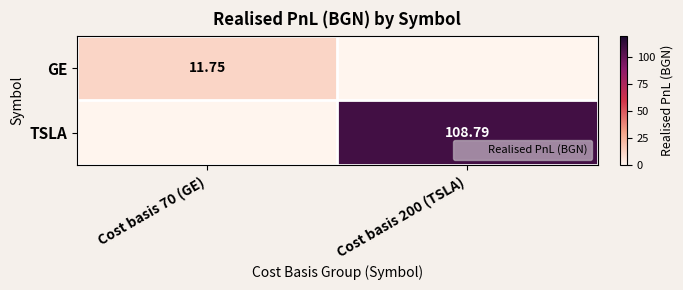

How many values in the GE series exceed 11?

1